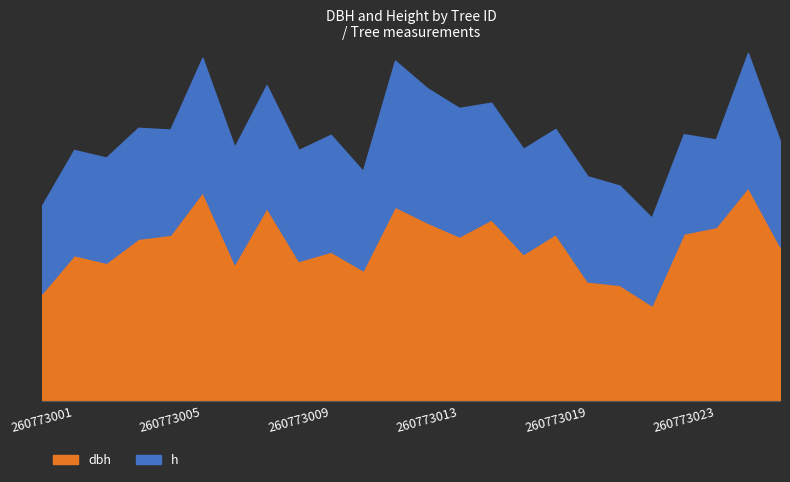

What is the value of the dbh point at the 22nd from the left?

14.9